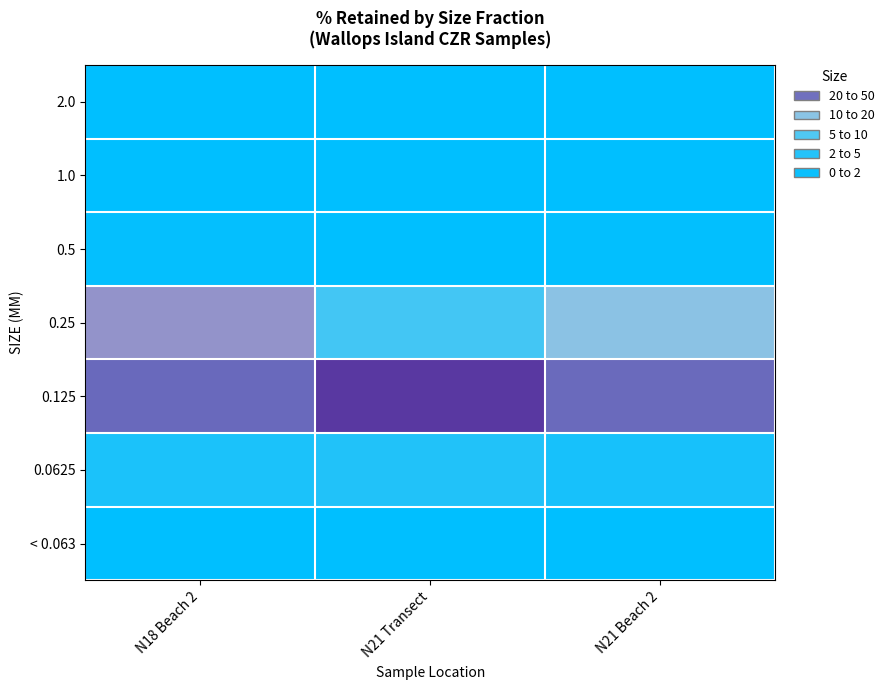

Rank the series at N18 Beach 2 from highest to lowest value.

0.125, 0.25, 0.0625, 0.5, 2.0, 1.0, < 0.063